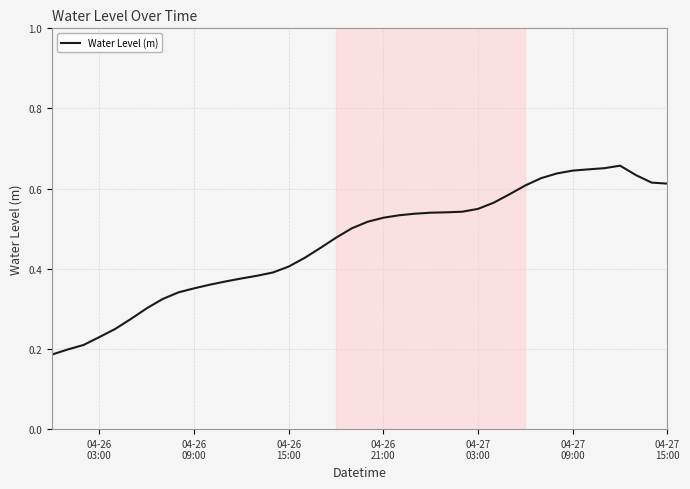

Reading right to left, list all the values displayed in this chart.

0.6	0.6	0.6	0.7	0.7	0.6	0.6	0.6	0.6	0.6	0.6	0.6	0.5	0.5	0.5	0.5	0.5	0.5	0.5	0.5	0.5	0.5	0.5	0.4	0.4	0.4	0.4	0.4	0.4	0.4	0.4	0.3	0.3	0.3	0.3	0.2	0.2	0.2	0.2	0.2